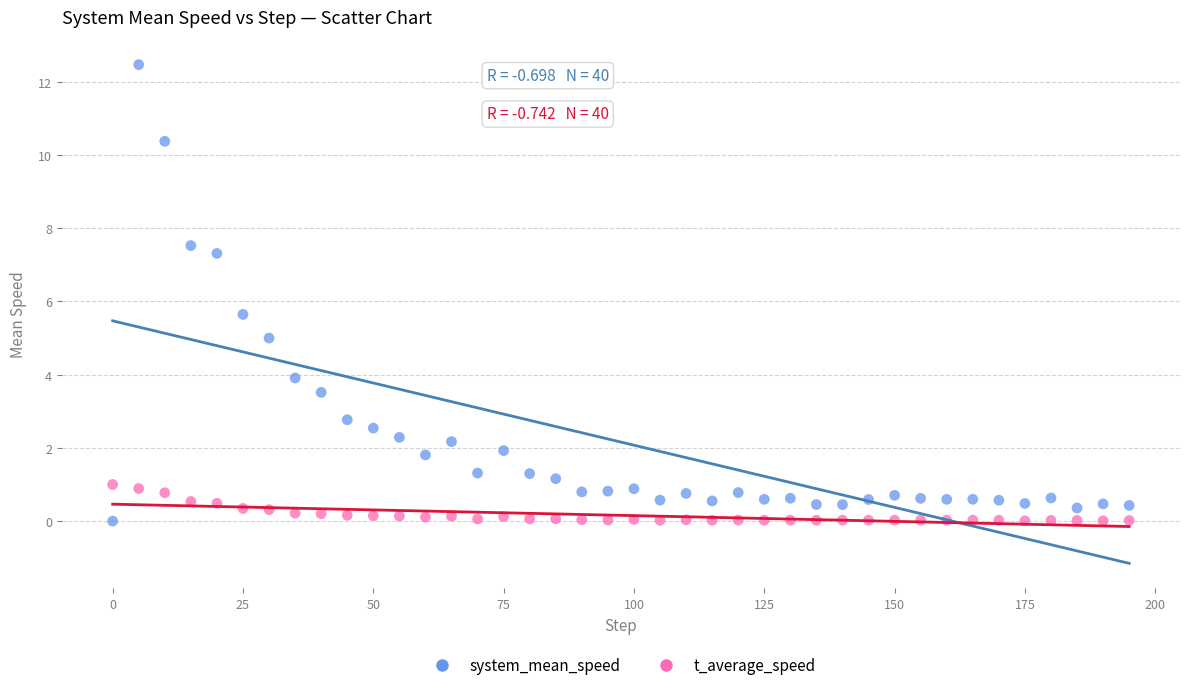

What is the X range (max minus min) for the scatter plot?

195.0